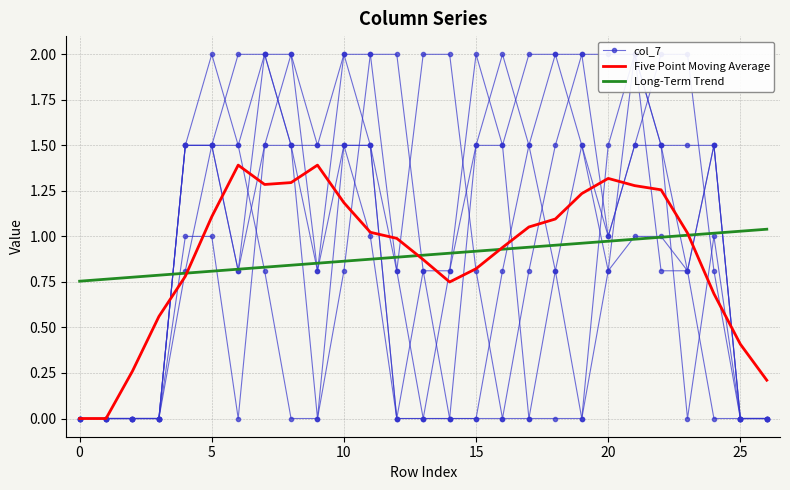

True or false: col_7 has a value of 0.5 at 19.

False